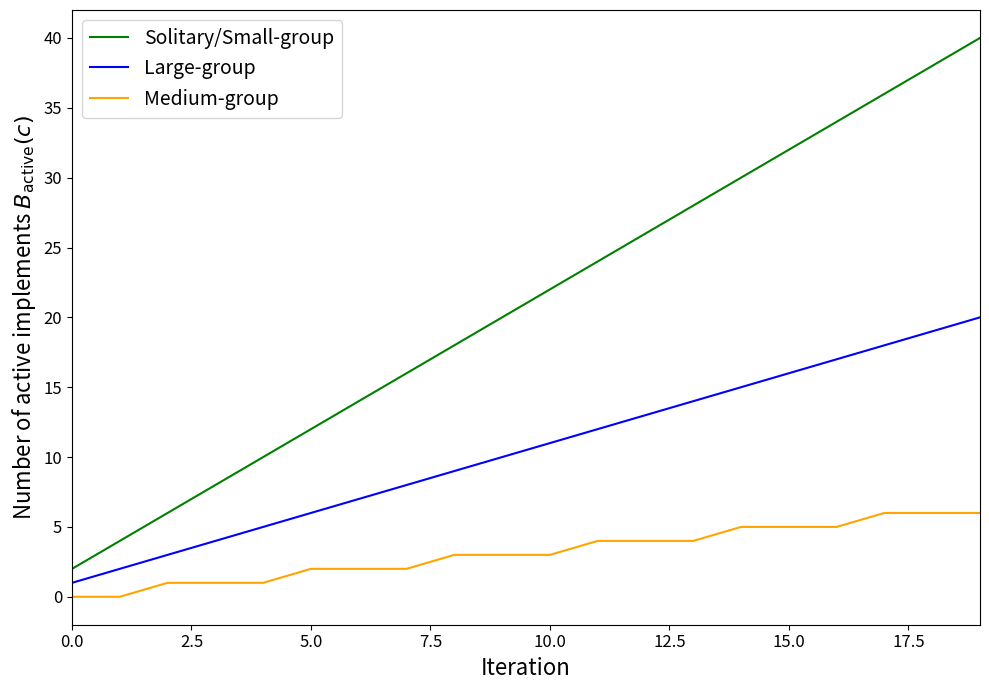

Does the chart have visible grid lines?

No